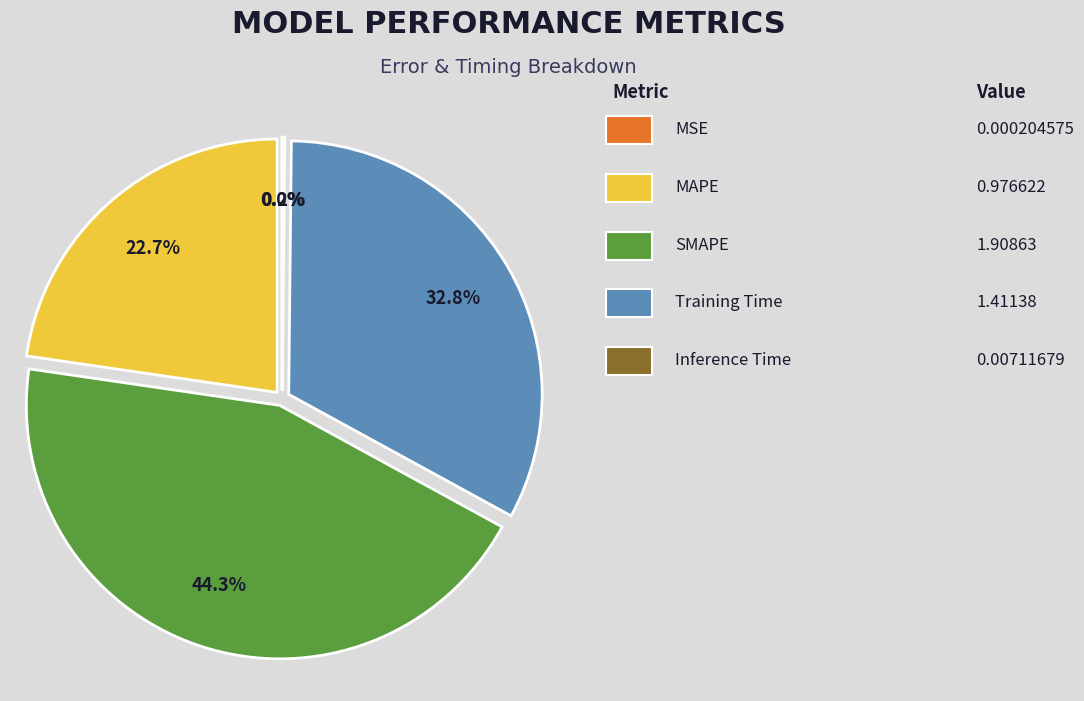

Does any single category account for the majority?

No